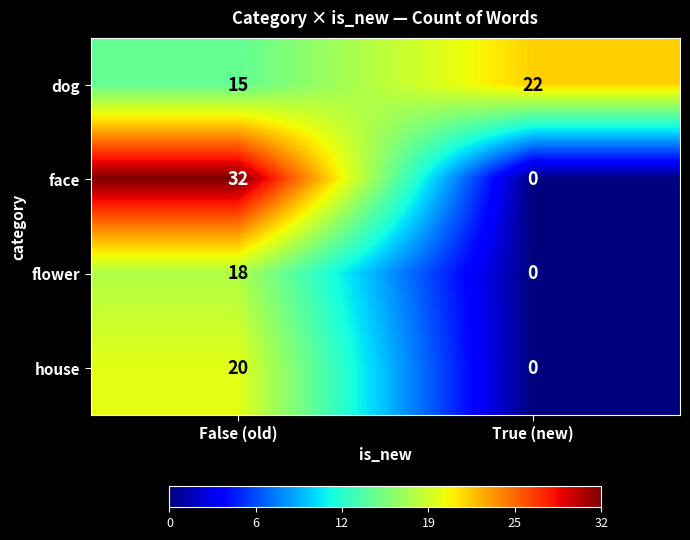

At how many categories does at least one series exceed 31?

1